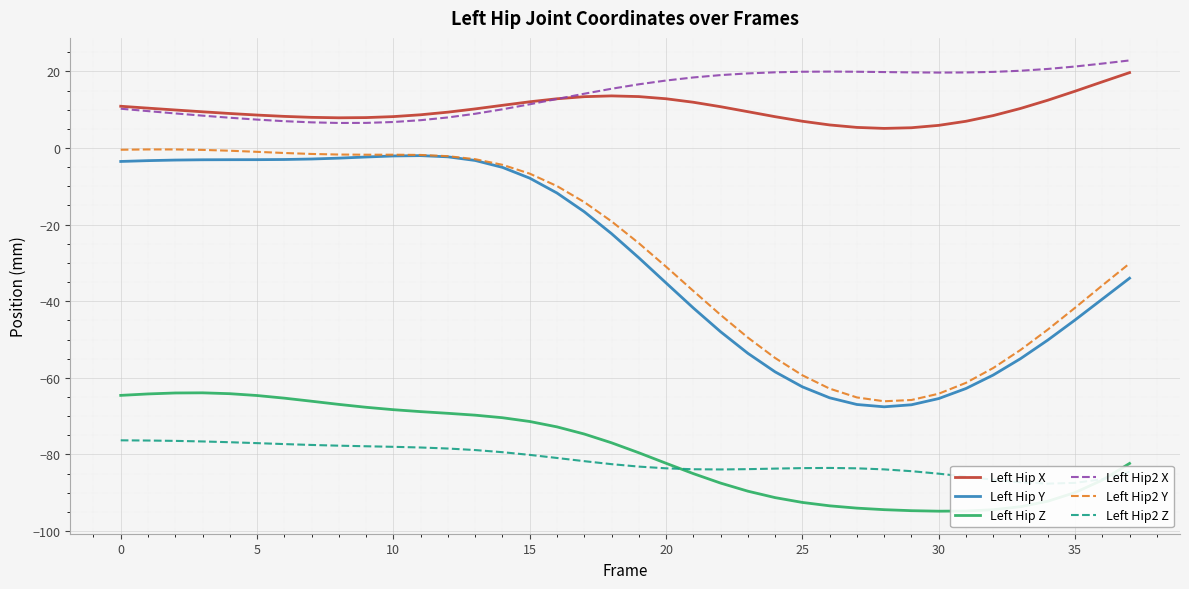

Rank the series at 21 from highest to lowest value.

Left Hip2 X, Left Hip X, Left Hip2 Y, Left Hip Y, Left Hip2 Z, Left Hip Z